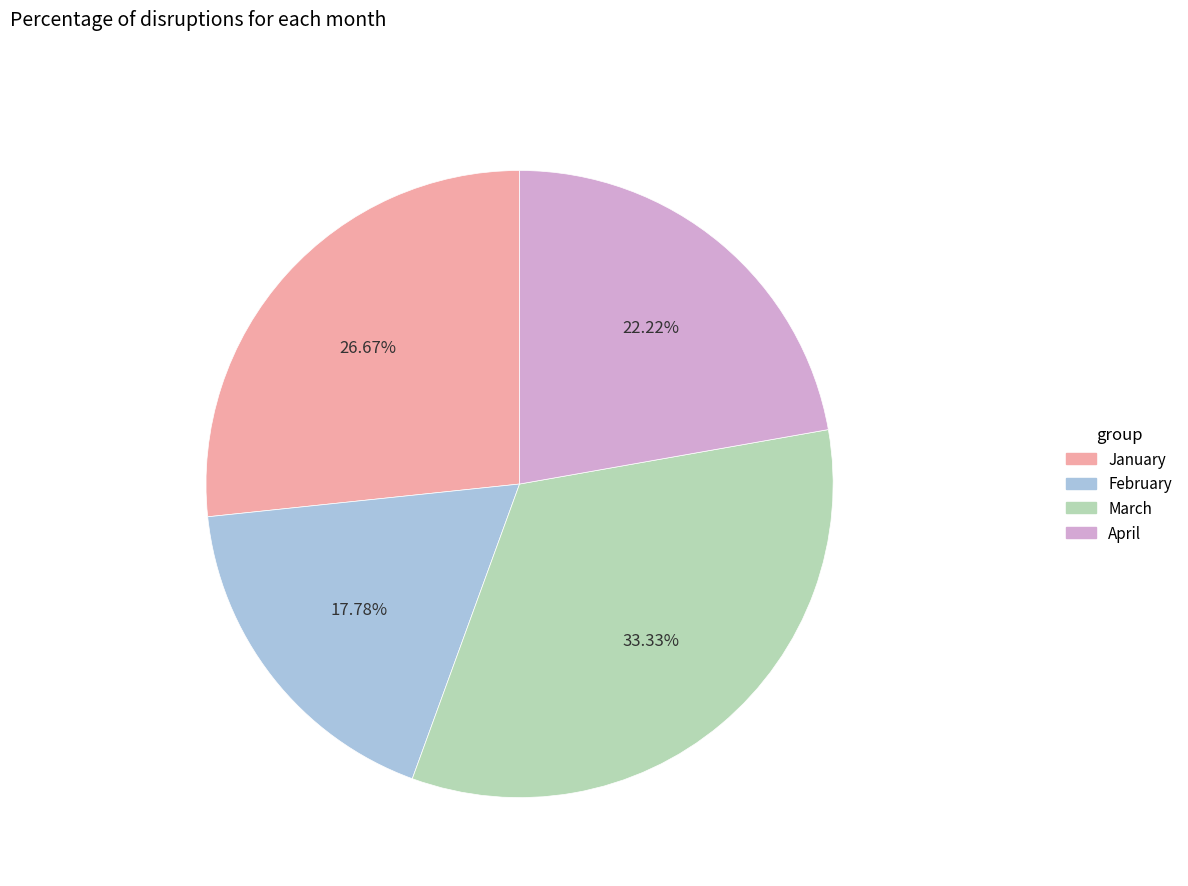

The January slice represents 27% of the pie. True or false?

True